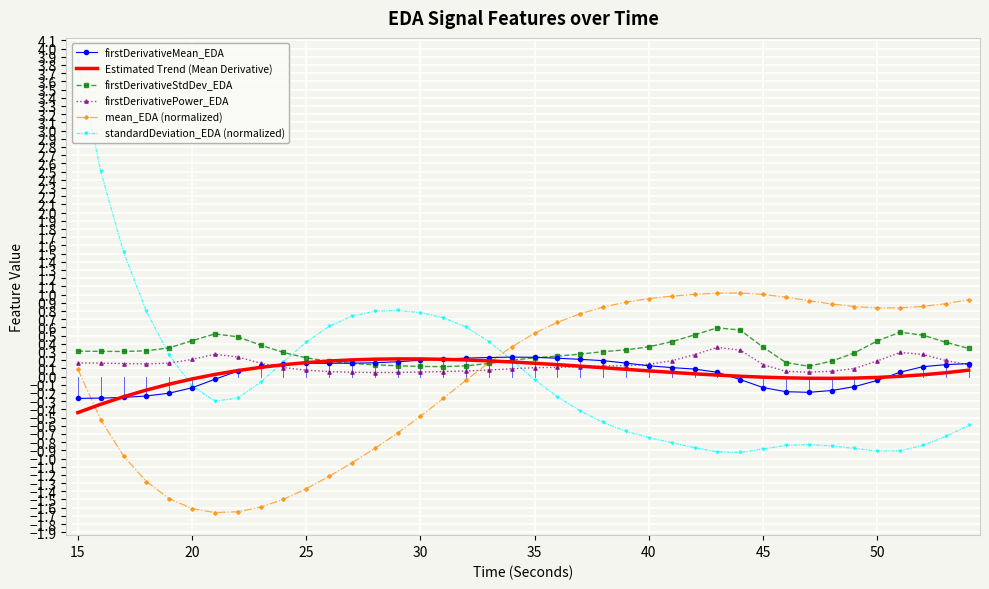

What is the highest value of the firstDerivativePower_EDA series?

0.4